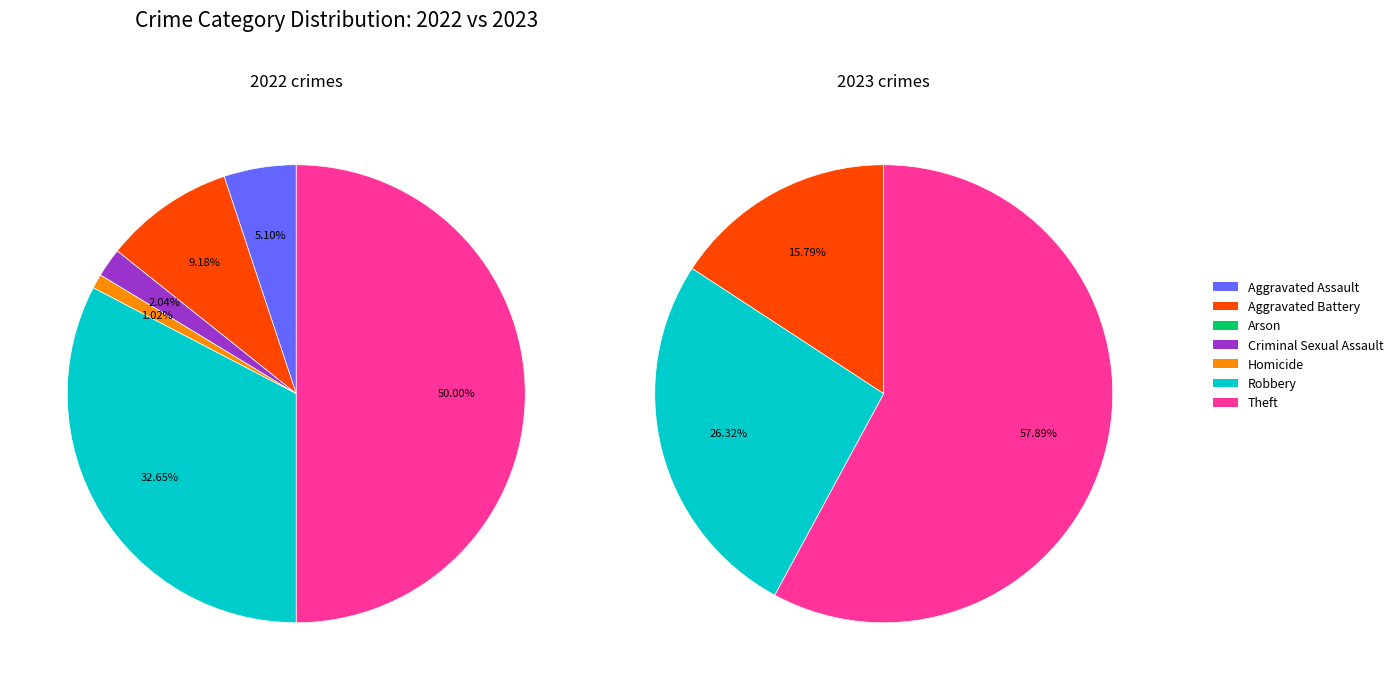

Which series has the widest spread of values?

values_2022